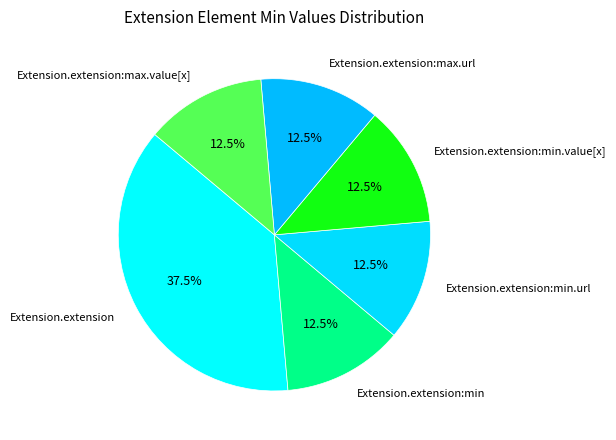

How many slices are in this pie chart?

6